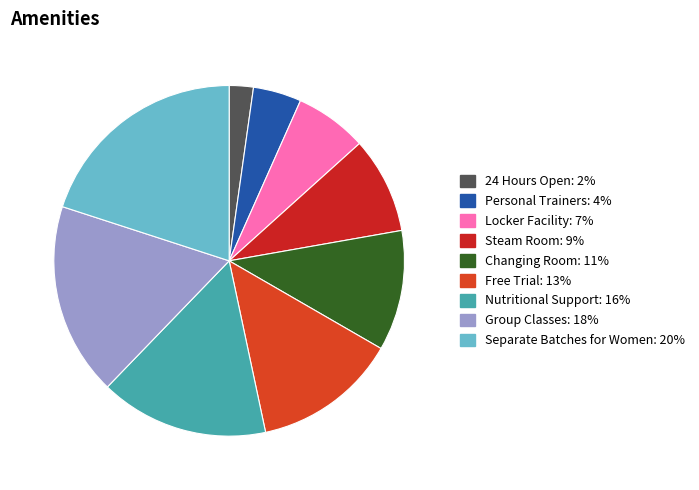

Do Steam Room and Nutritional Support together represent more than half of the pie?

No